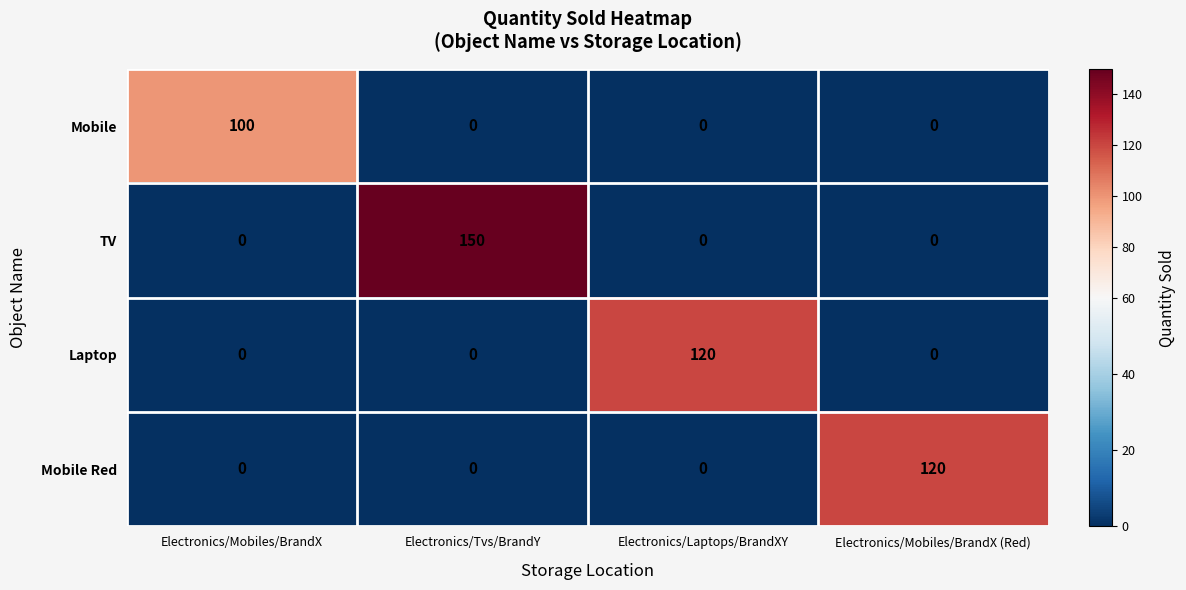

The Mobile series shows 0 at Electronics/Mobiles/BrandX (Red). True or false?

True